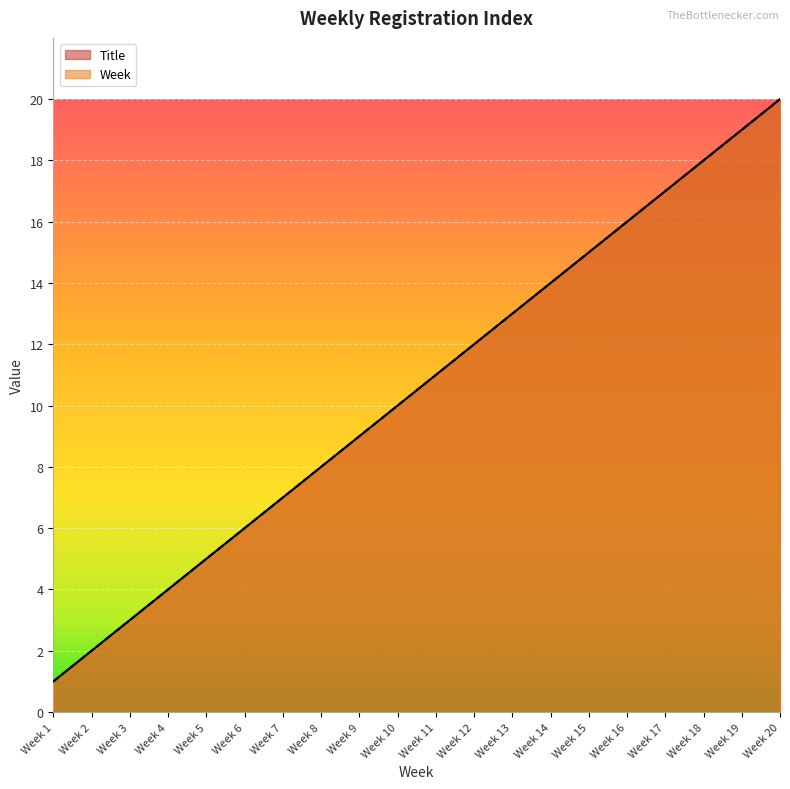

True or false: Title and Week cross at least once.

False